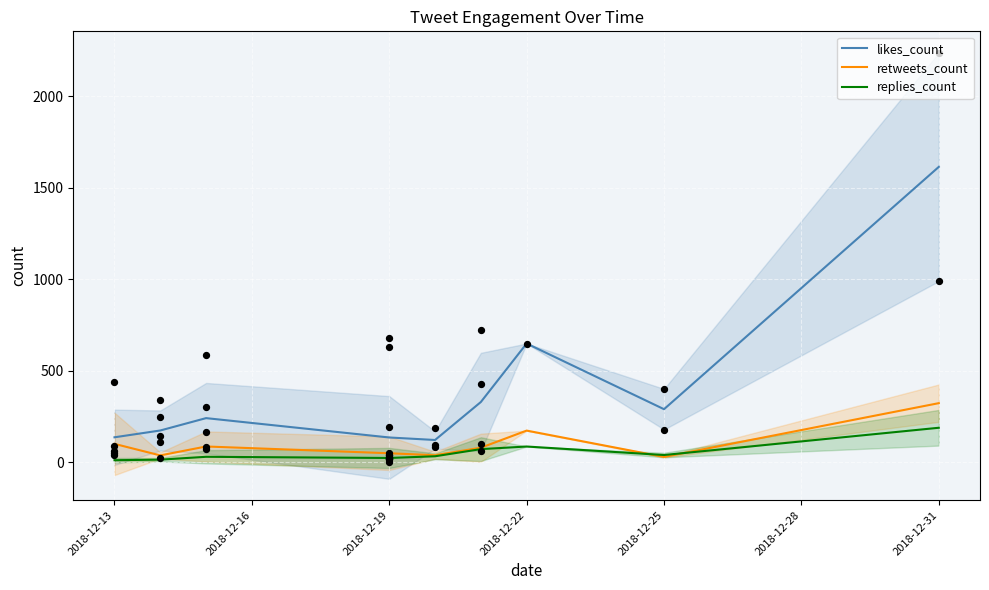

Is the value of likes_count at 2018-12-25 greater than the value of replies_count at 2018-12-25?

Yes